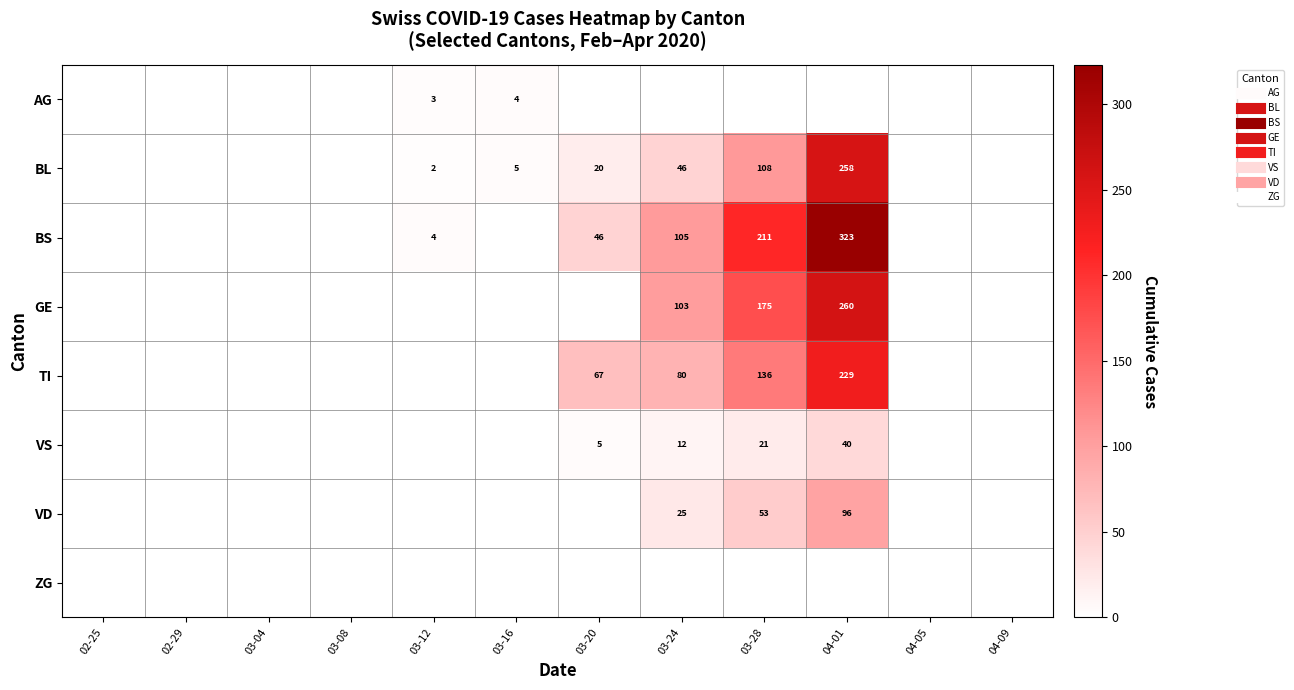

Which series has the largest total across all categories?

BS